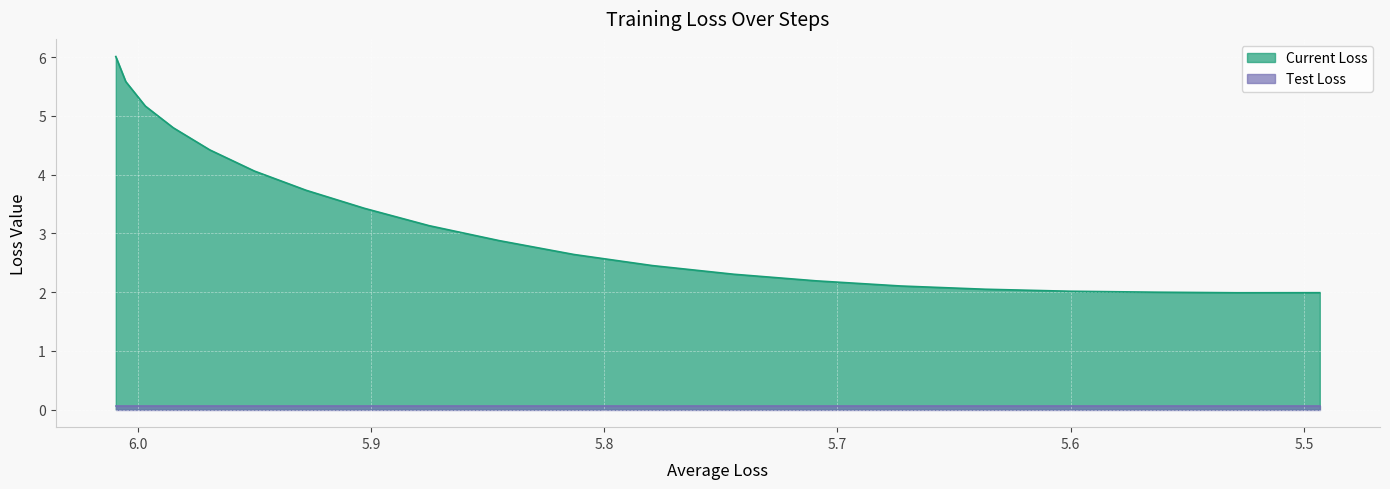

What is the average value of the Test Loss series?

0.1